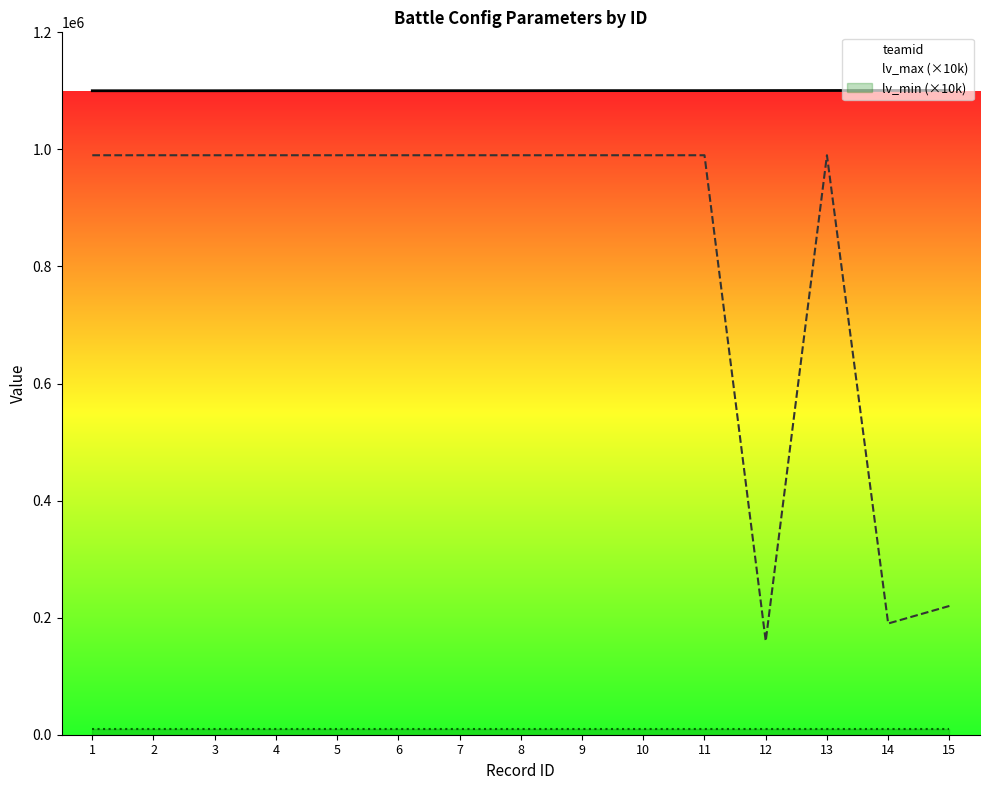

Which category has the highest value in the lv_min (×10k) series?

1